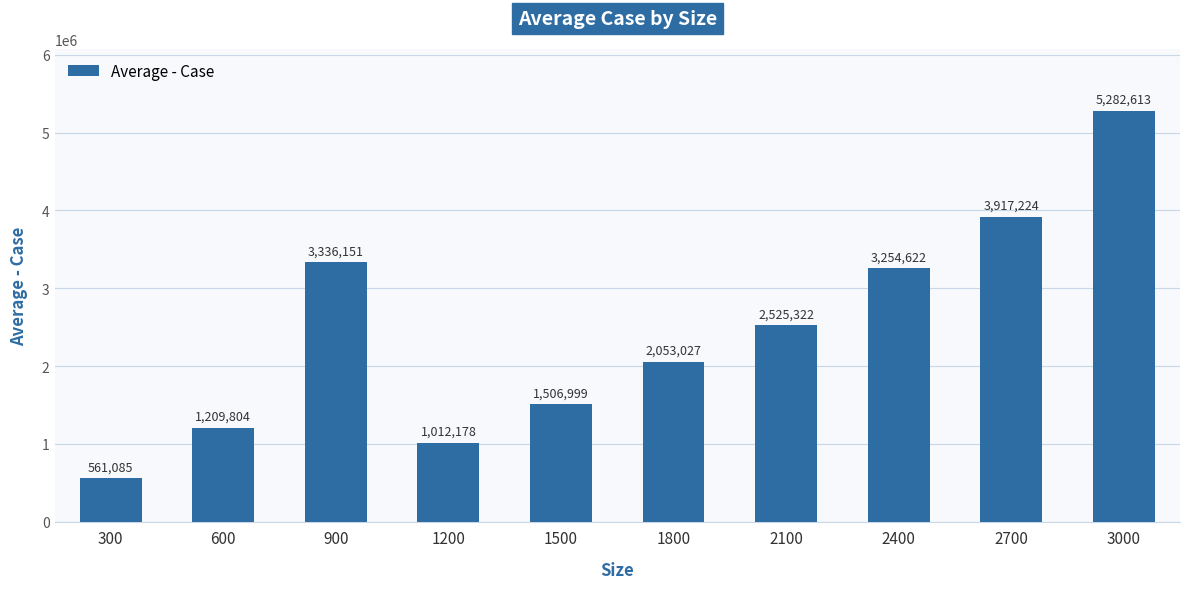

How many distinct data groups are displayed?

1